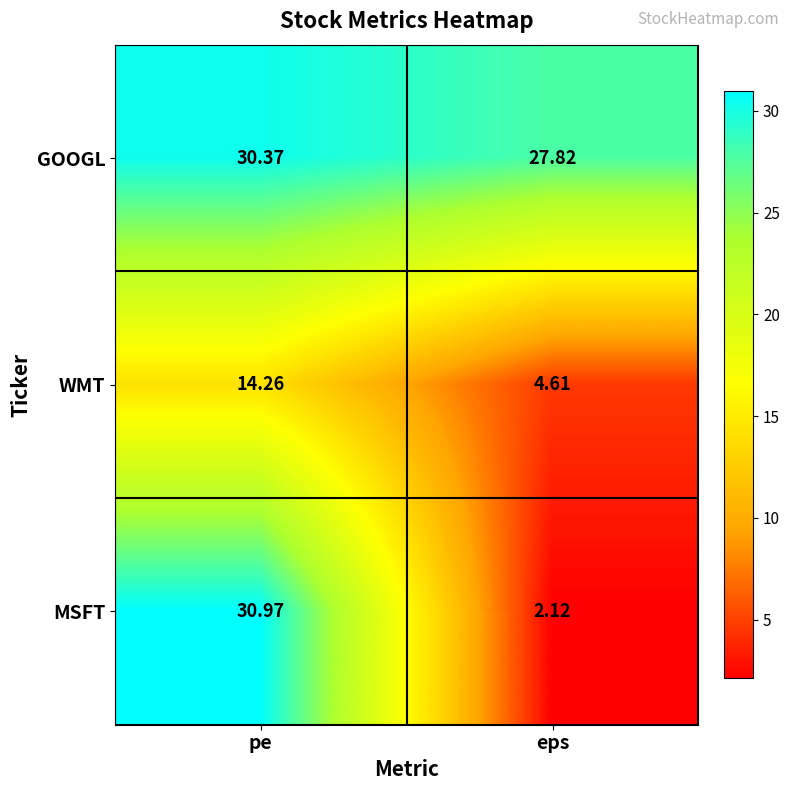

Which series has the widest spread of values?

MSFT